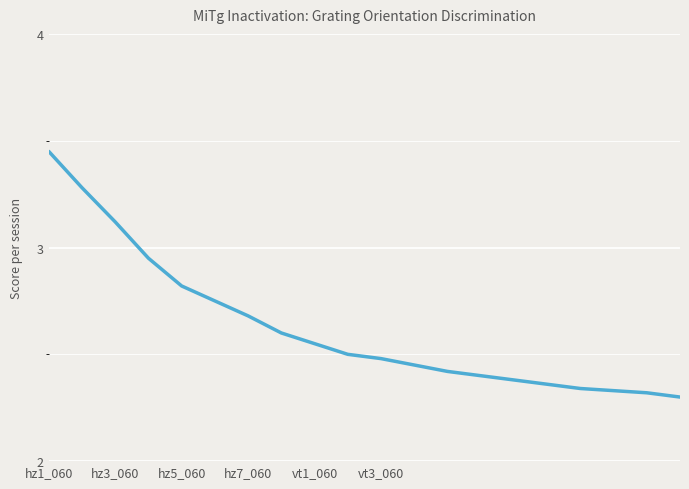

Which category has the highest value across all series?

hz1_060